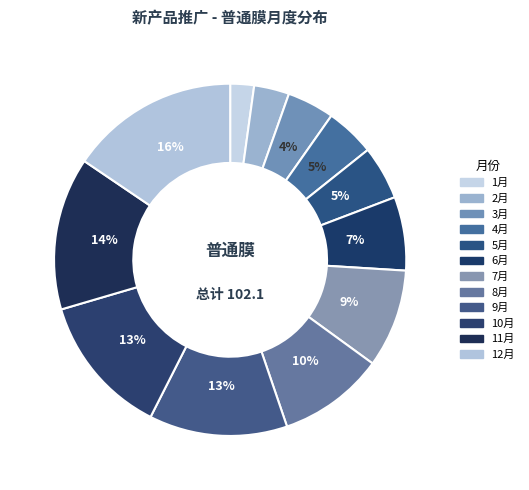

Does any single category account for the majority?

No